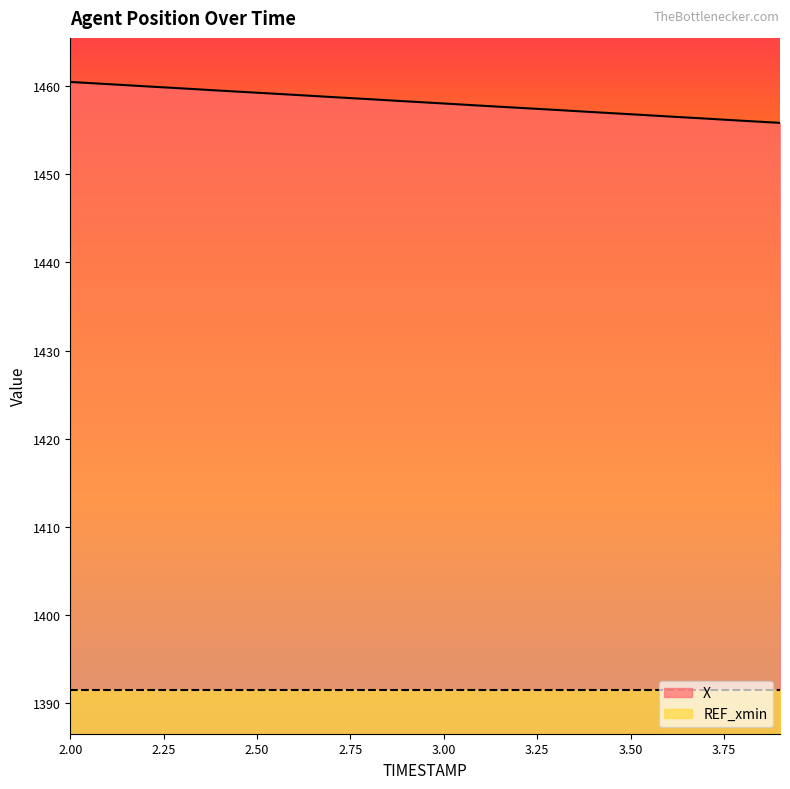

Reading right to left, transcribe all the data shown in this chart.

1455.8	1456.1	1456.3	1456.6	1456.8	1457.0	1457.3	1457.5	1457.8	1458.0	1458.3	1458.5	1458.8	1459.0	1459.2	1459.5	1459.7	1460.0	1460.2	1460.5